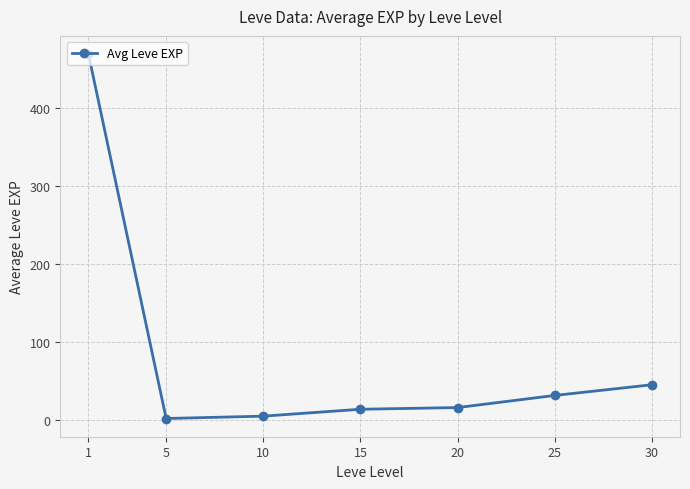

What is the value of the 1st point from the left?

468.5